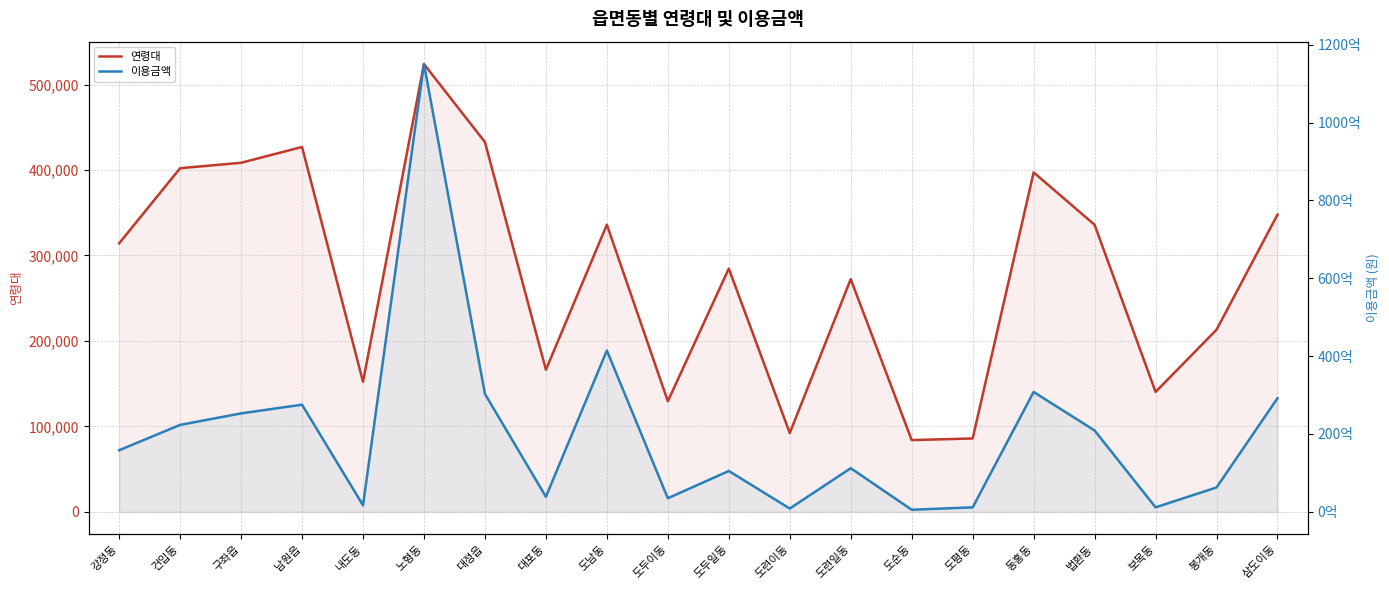

What is the value of the 연령대 point at the 18th from the left?

140330